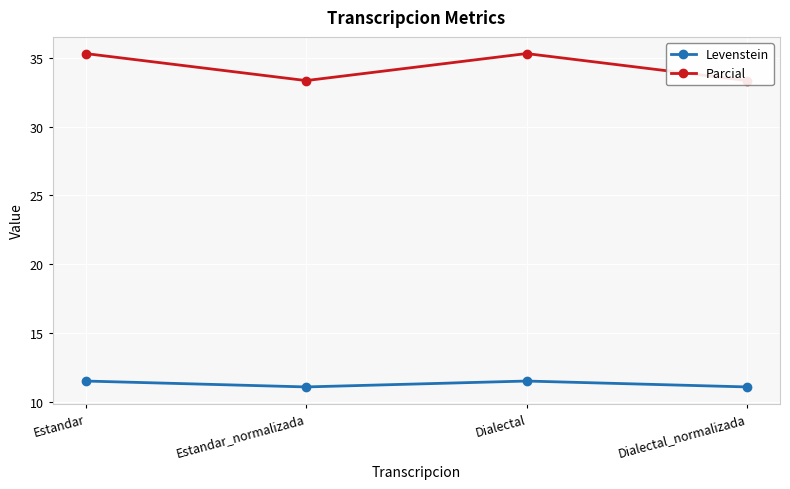

At Dialectal, list the series in order from smallest to largest.

Levenstein, Parcial